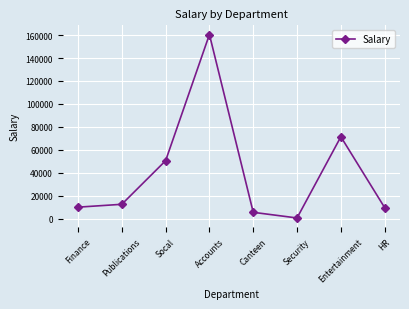

The chart shows a value of 10000 at Finance. True or false?

True